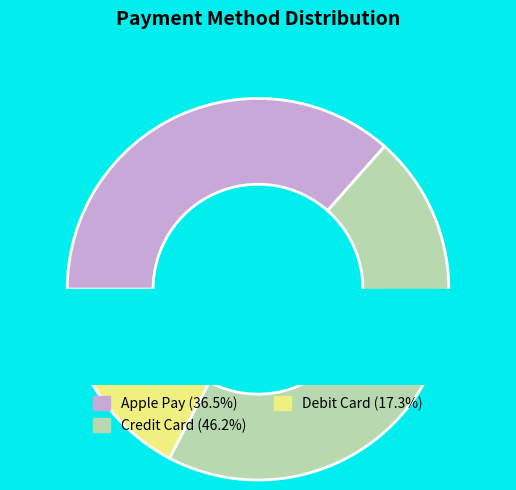

What is the largest slice in the pie chart?

Credit Card